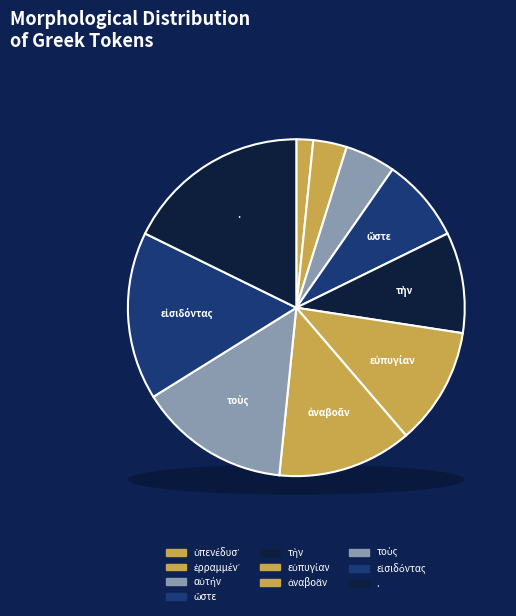

To the nearest percent, what is the average slice percentage?

10%